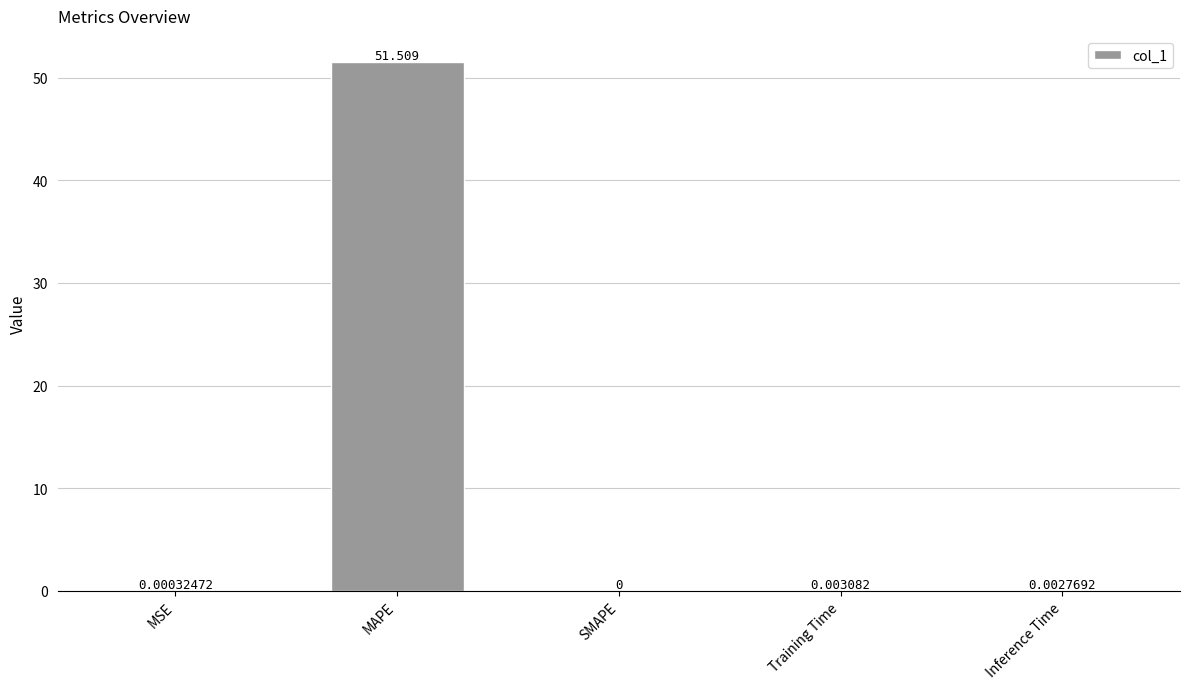

The chart shows a value of 0.0 at Training Time. True or false?

True